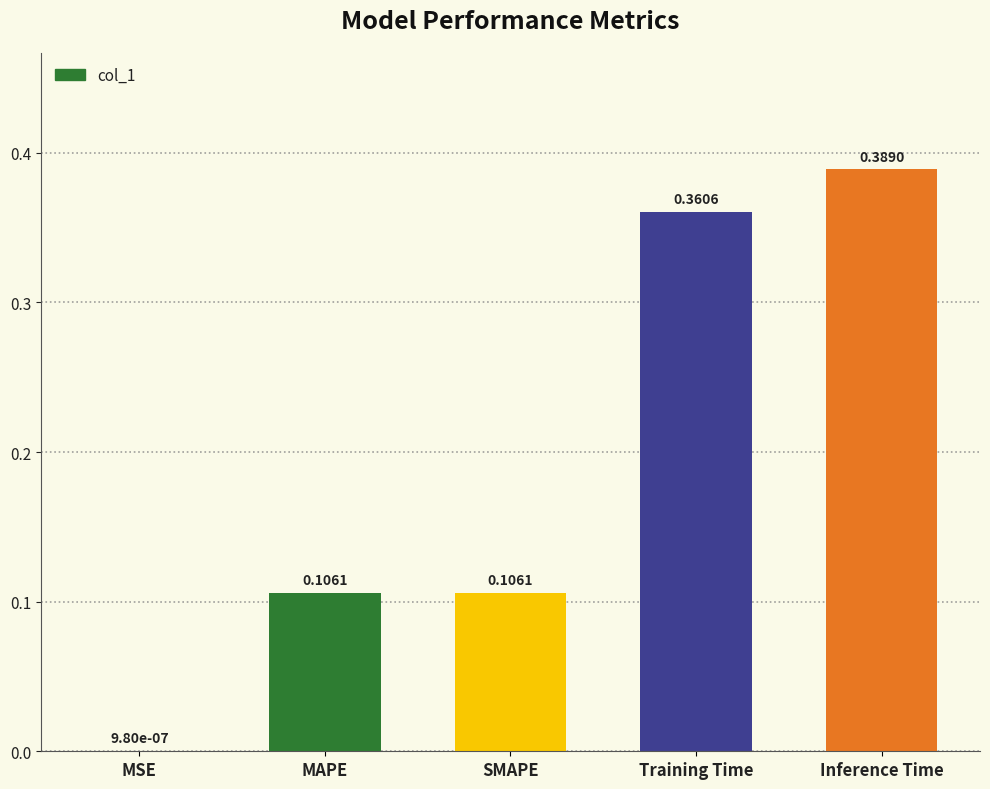

Between MSE and Inference Time, which is larger?

Inference Time